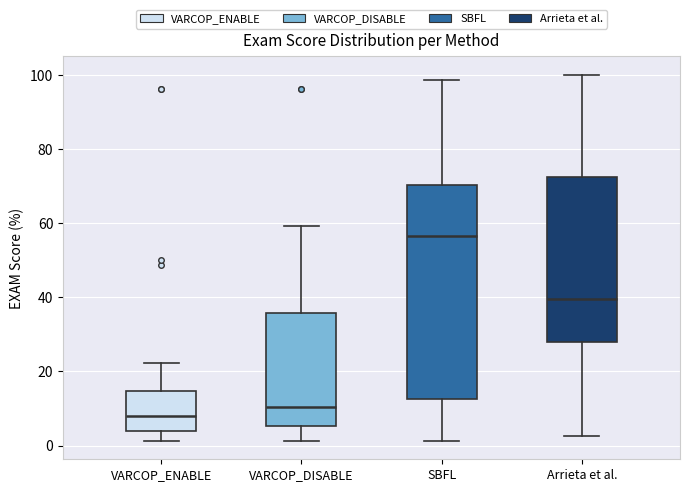

Reading left to right, read every box against the y-axis: the position of its median line, the range the box covers, and the ends of its whiskers. The values are not printed on the chart, so give them approximately, as read against the axis.

VARCOP_ENABLE: median 8, box 4 to 14, whiskers 2 to 22
VARCOP_DISABLE: median 10, box 6 to 36, whiskers 2 to 60
SBFL: median 56, box 12 to 70, whiskers 2 to 98
Arrieta et al.: median 40, box 28 to 72, whiskers 2 to 100